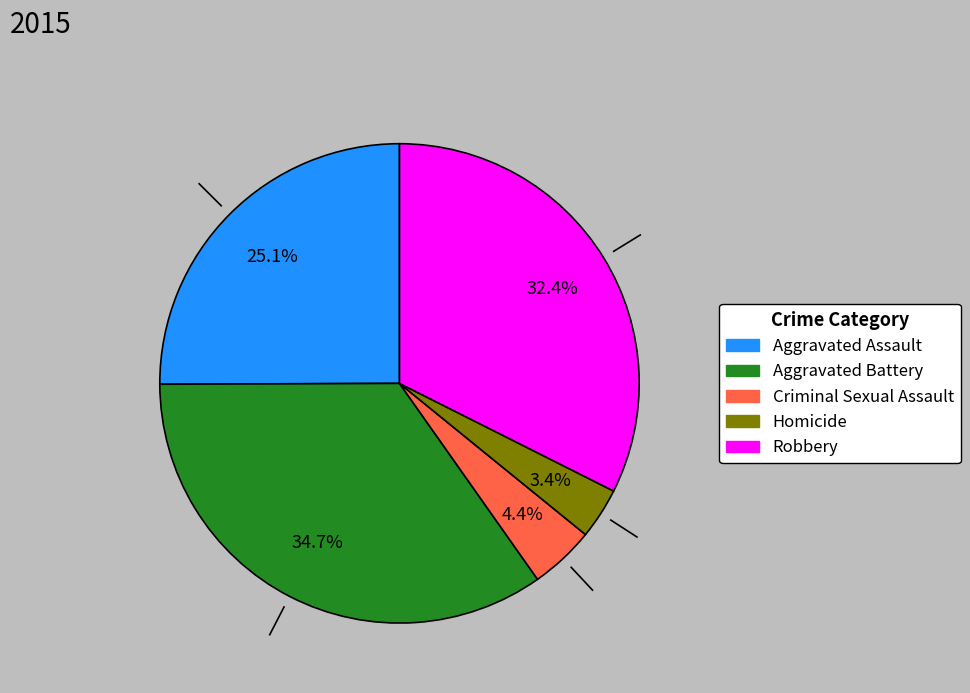

To the nearest percent, what is the difference between the Aggravated Assault and Aggravated Battery slice percentages?

10%